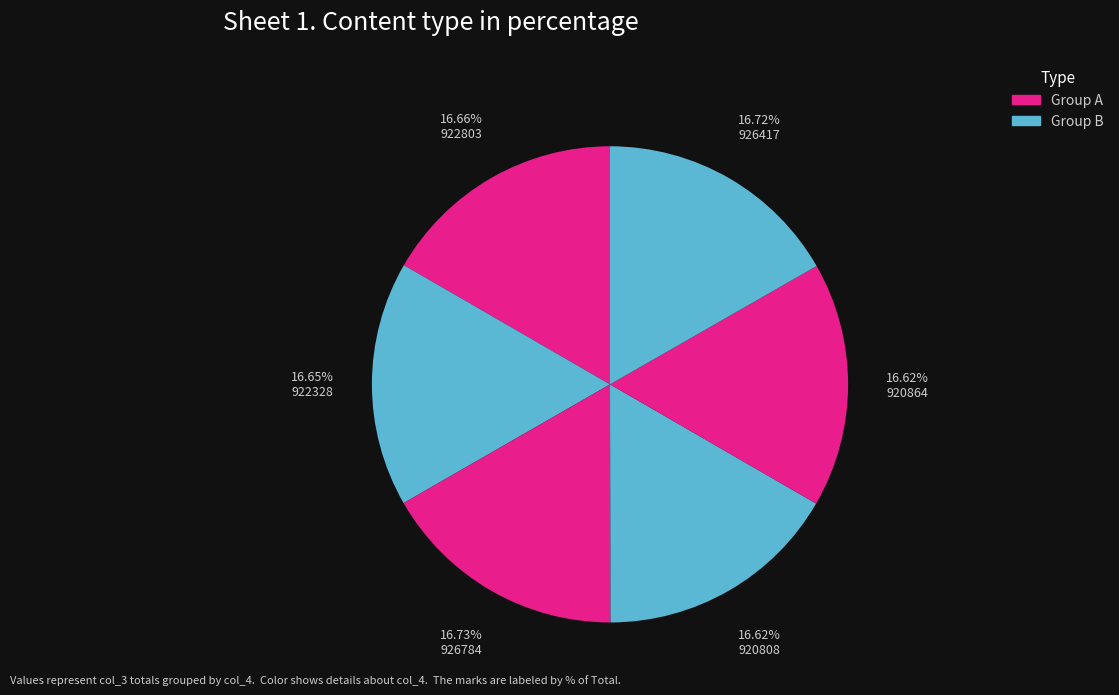

Is there a majority slice in this chart?

No